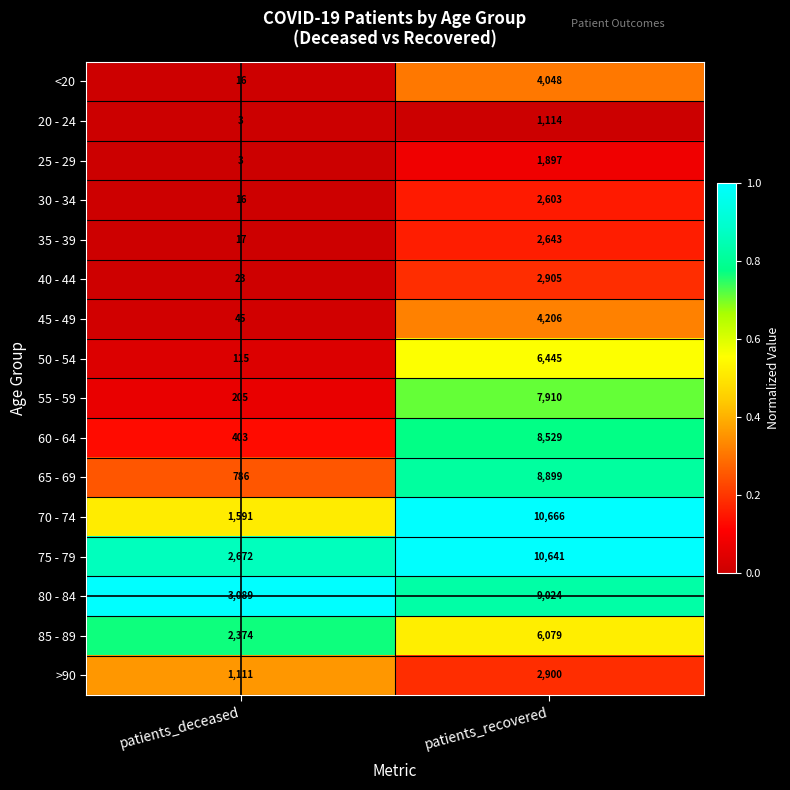

Which series has the largest range (max minus min)?

70 - 74